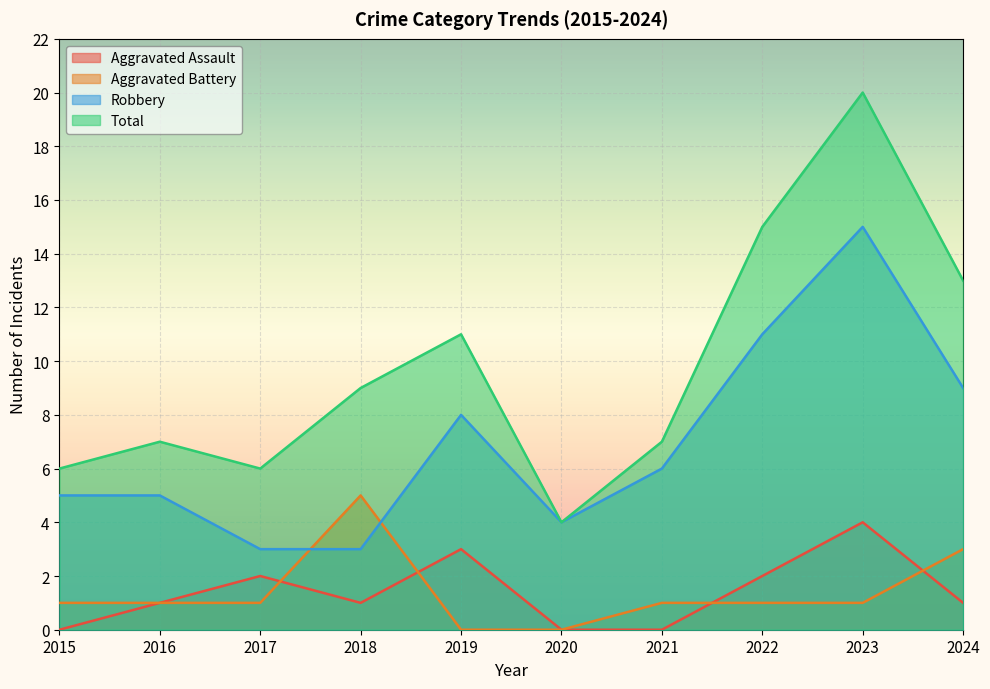

At how many categories does at least one series exceed 4?

9